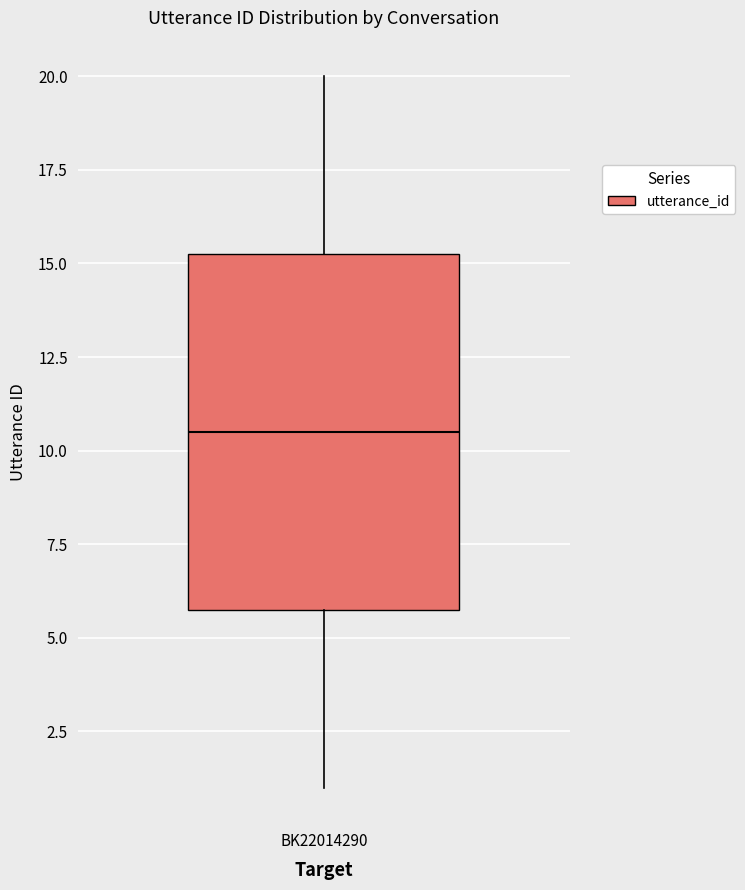

Transcribe this box plot: give where the median line is, the range the box spans, and where the two whiskers end, as read against the y-axis. The values are not printed on the chart, so give them approximately, as read against the axis.

median 10.5, box 6.0 to 15.5, whiskers 1.0 to 20.0